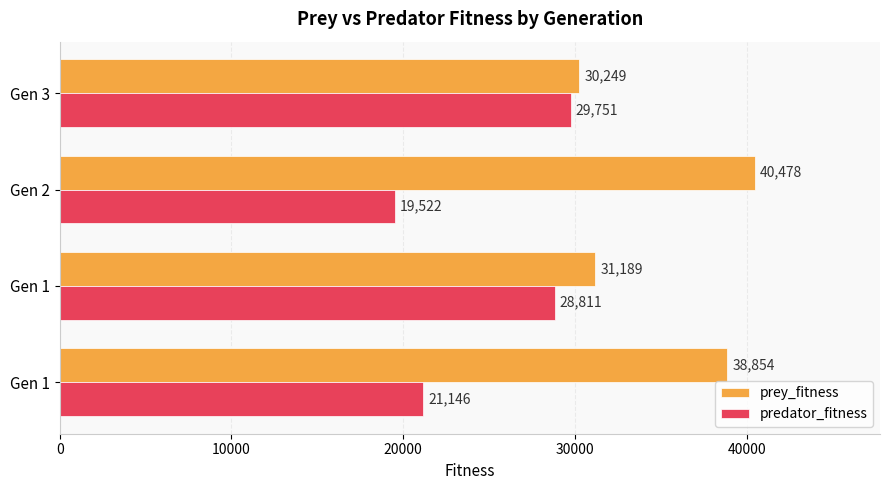

At which label does prey_fitness reach its minimum?

Gen 3